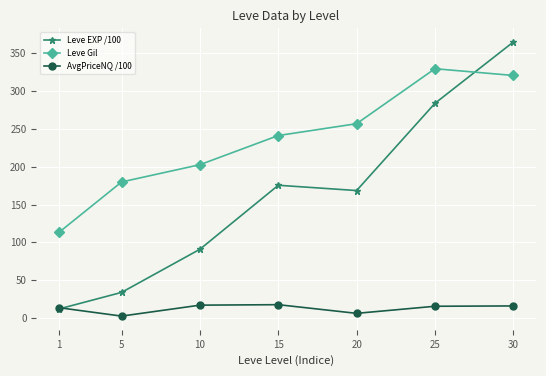

Is the value of Leve EXP /100 at 30 greater than the value of Leve Gil at 25?

Yes